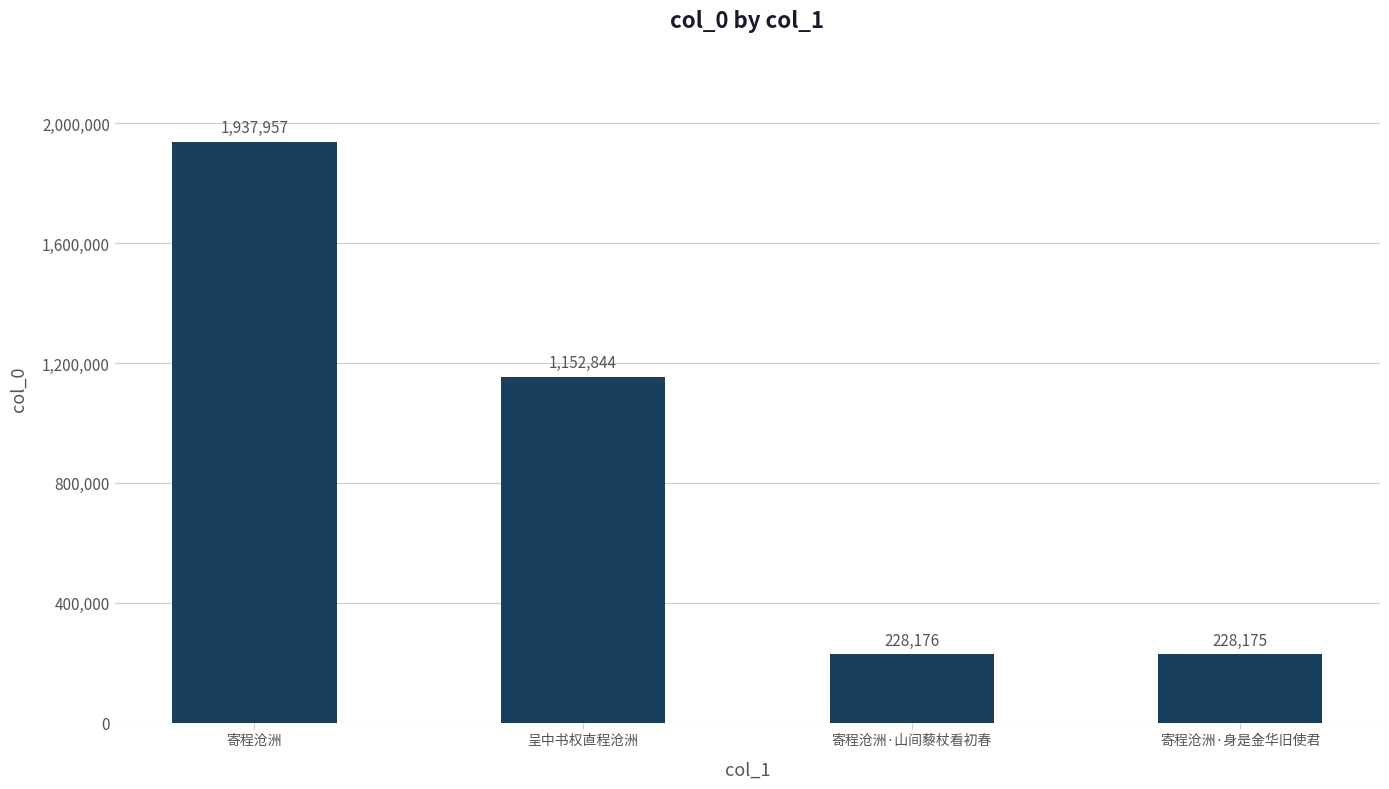

What is the average value?

886788